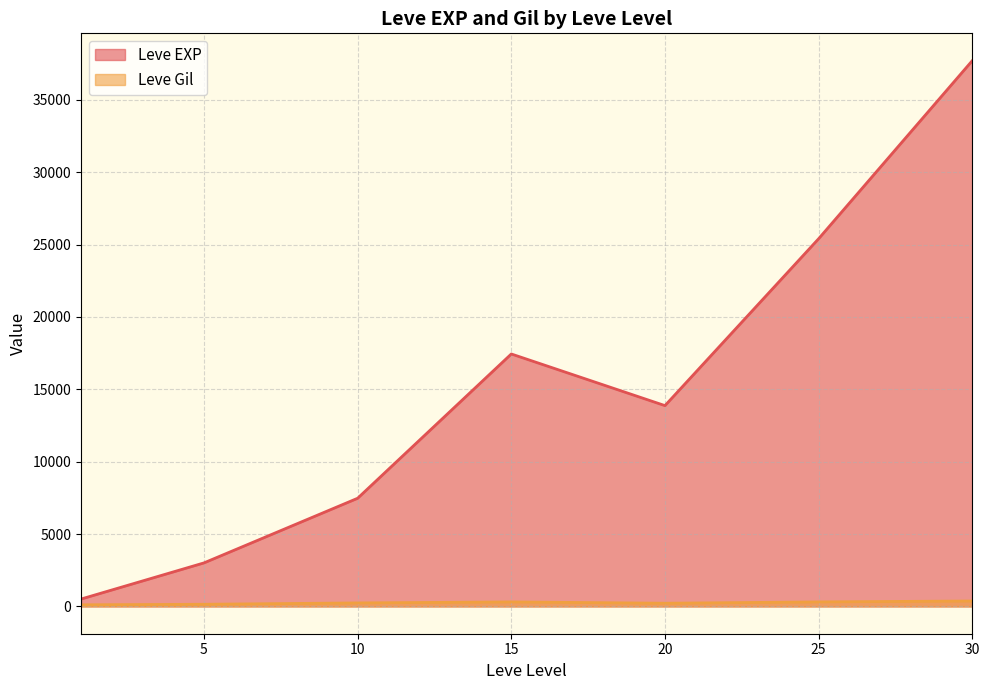

List the series in order of their overall mean, lowest first.

Leve Gil, Leve EXP